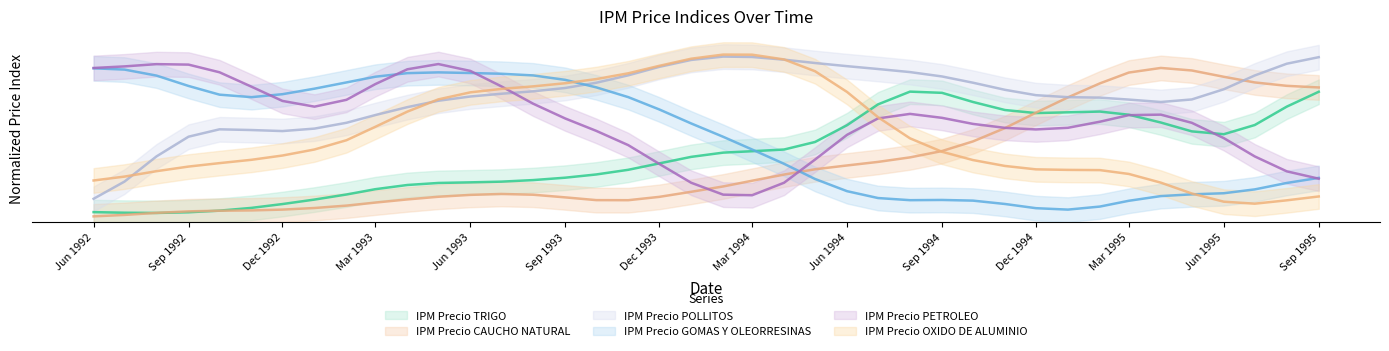

How many times do IPM Precio GOMAS Y OLEORRESINAS and IPM Precio OXIDO DE ALUMINIO cross each other?

2